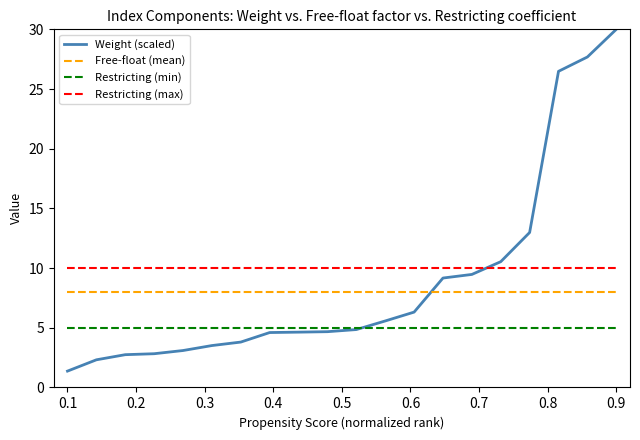

Which series has the largest range (max minus min)?

Weight (scaled)